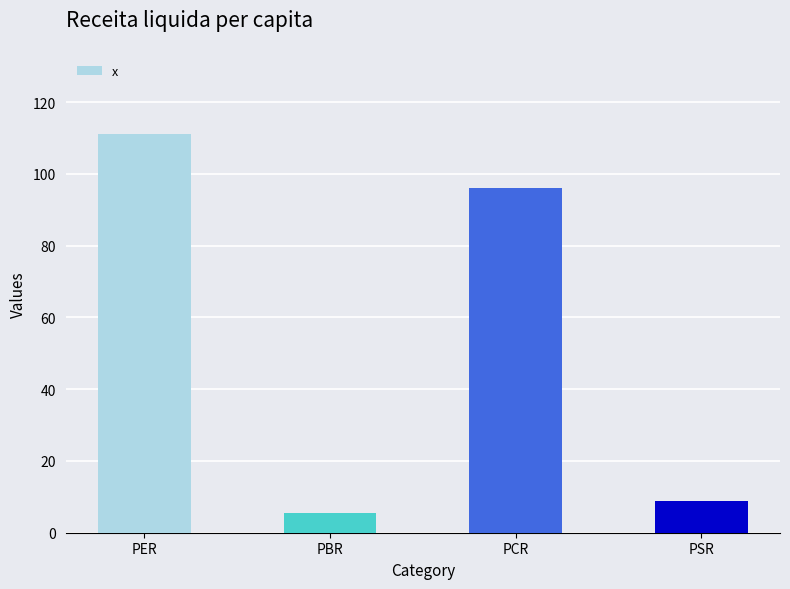

Reading left to right, transcribe all the data shown in this chart.

111.2	5.6	95.9	8.8